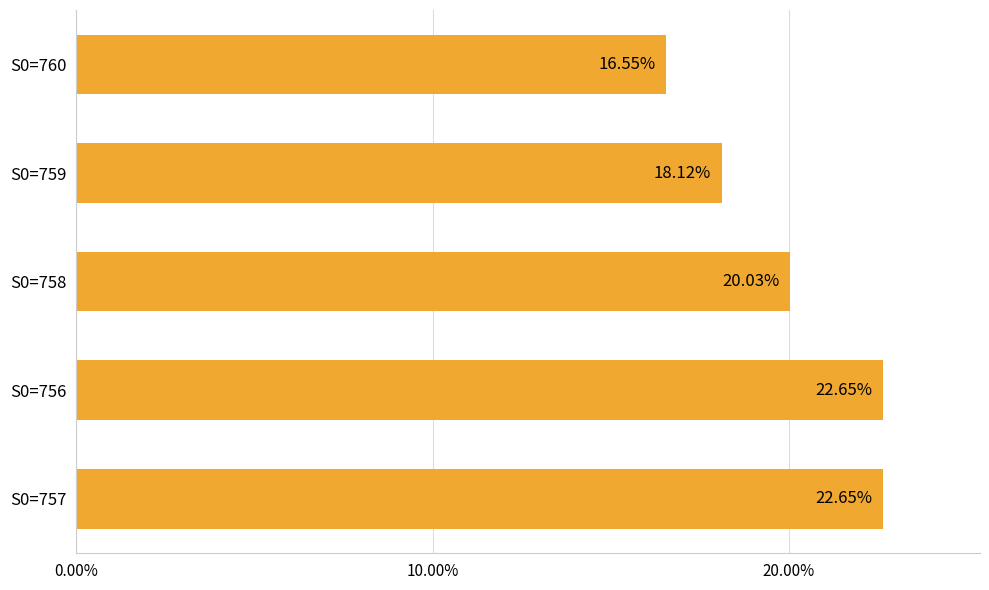

What is the difference between the maximum and minimum values?

6.1